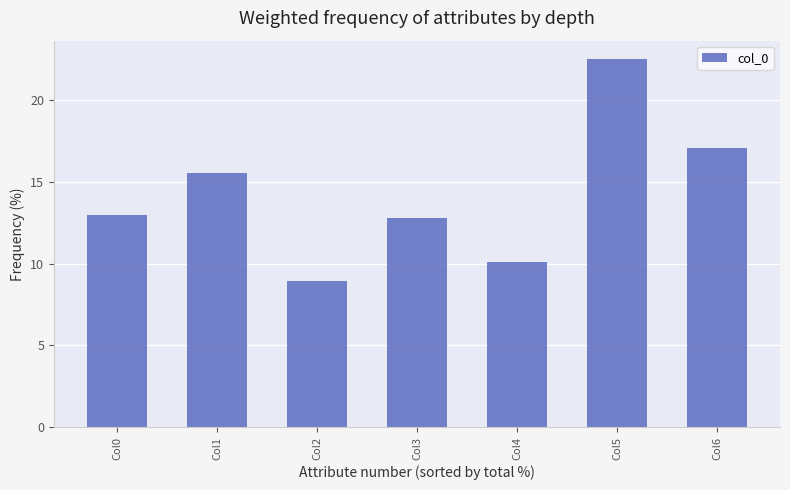

Reading left to right, list all the values displayed in this chart.

13.0	15.5	9.0	12.8	10.1	22.5	17.1